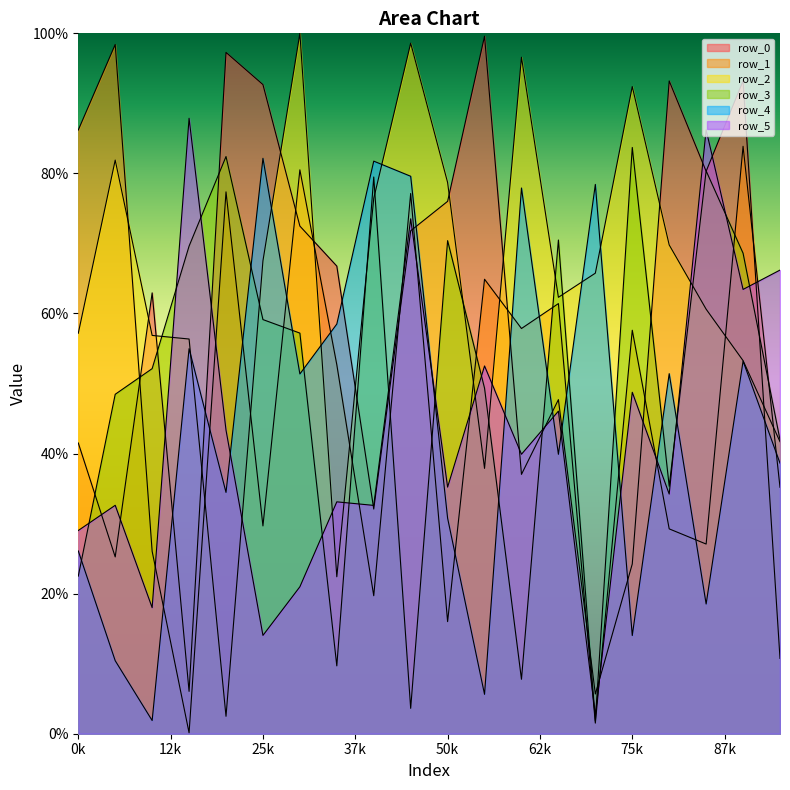

True or false: row_0 has more than 1 points higher than both neighbors.

True